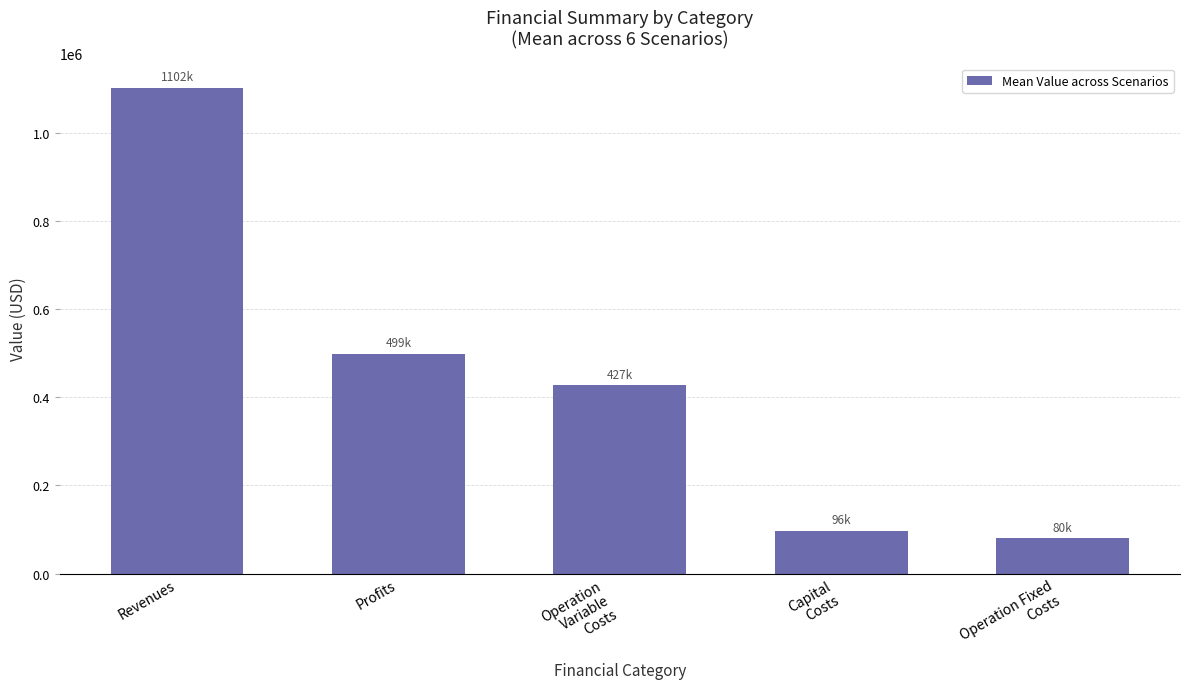

Rank the categories by value from lowest to highest.

Operation Fixed
Costs, Capital
Costs, Operation
Variable
Costs, Profits, Revenues